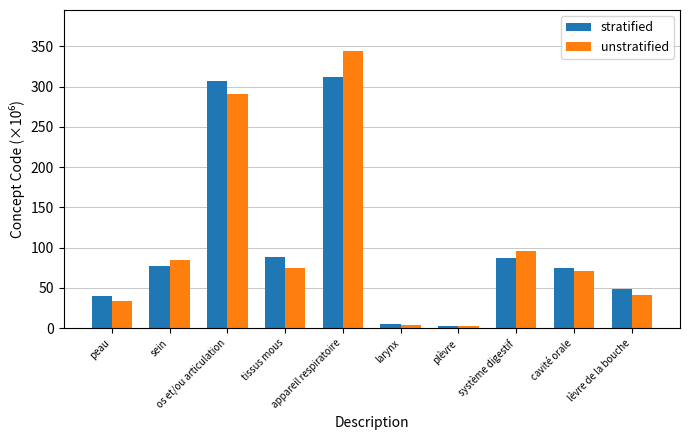

True or false: stratified has a value of 3.1 at plèvre.

True